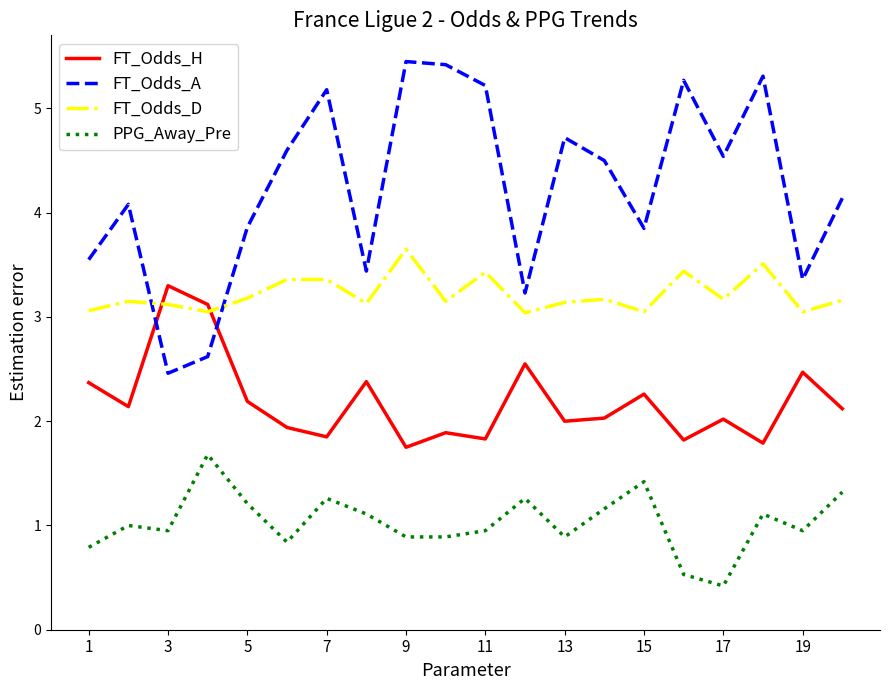

Which series has the largest total across all categories?

FT_Odds_A